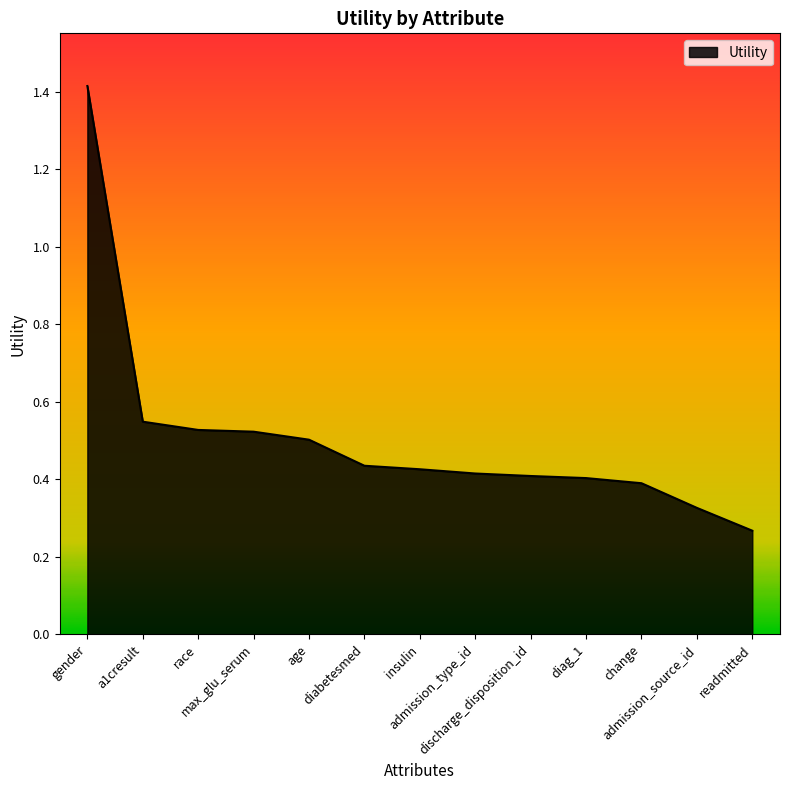

What is the greatest value displayed?

1.4